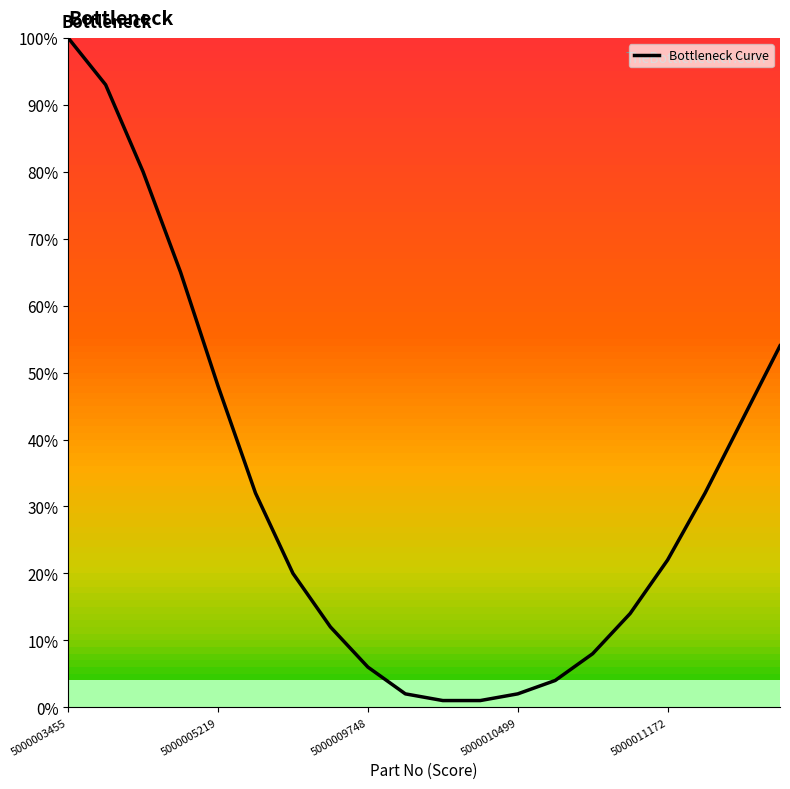

What is the maximum value shown in the chart?

100